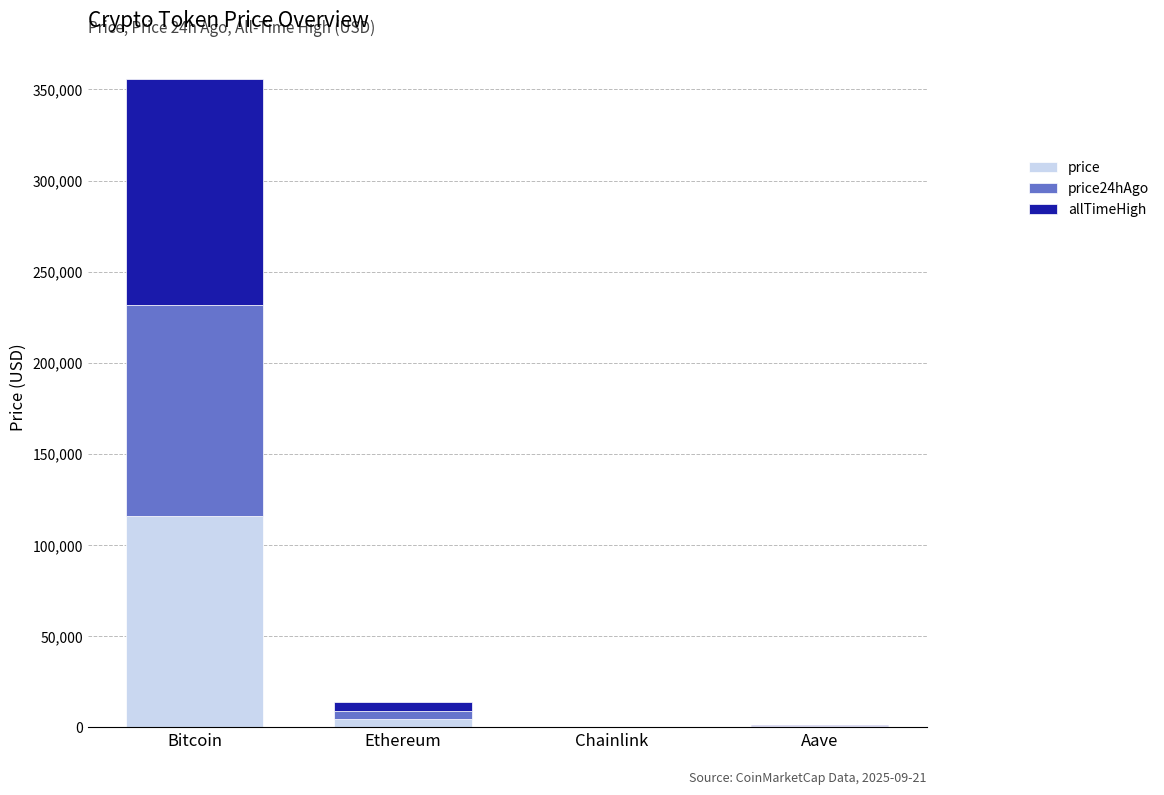

What is the sum of all price values?

120572.5